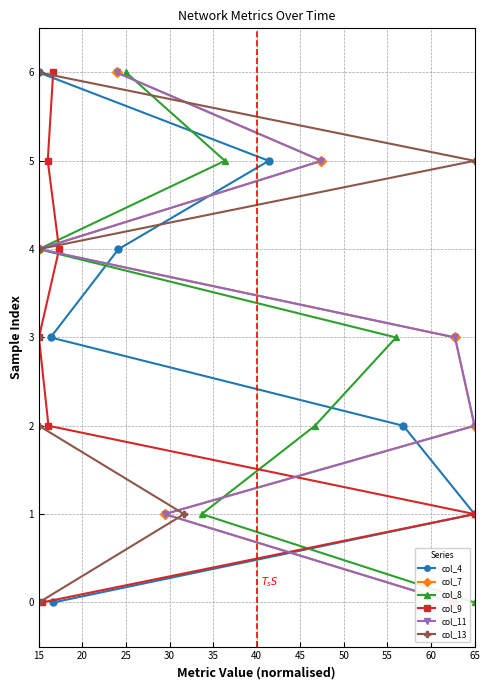

The value of col_4 at 65 is 1. True or false?

True